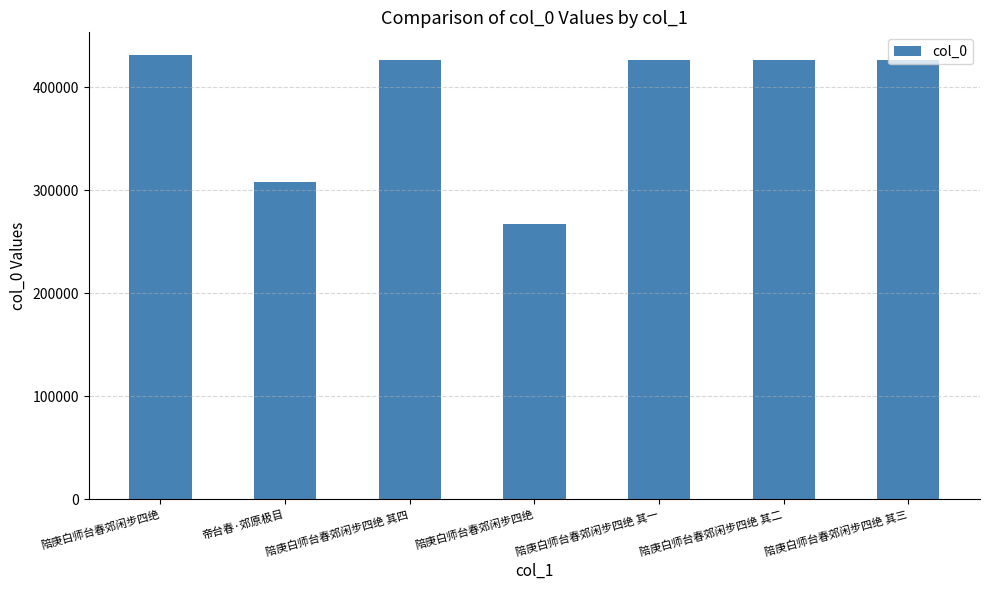

What is the minimum value shown in the chart?

266990